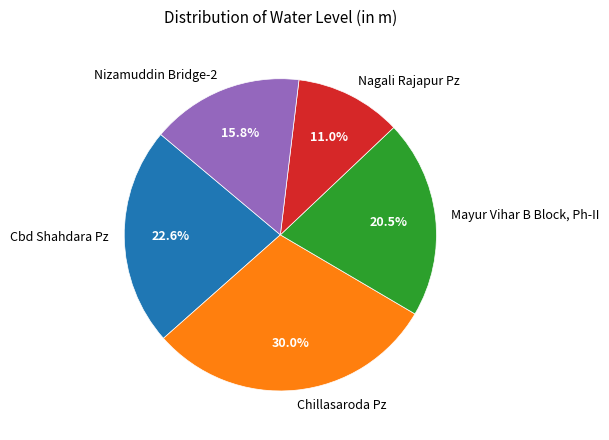

Count the number of slices in the pie.

5